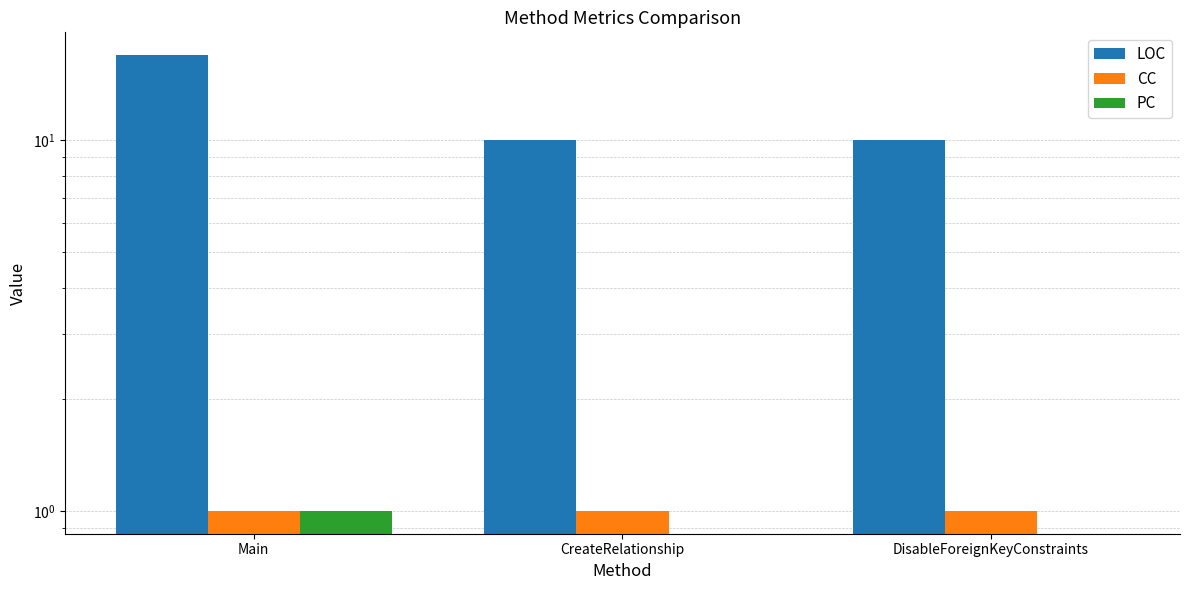

Reading left to right, transcribe all the data shown in this chart.

LOC: Main=17	CreateRelationship=10	DisableForeignKeyConstraints=10
CC: Main=1	CreateRelationship=1	DisableForeignKeyConstraints=1
PC: Main=1	CreateRelationship=0	DisableForeignKeyConstraints=0